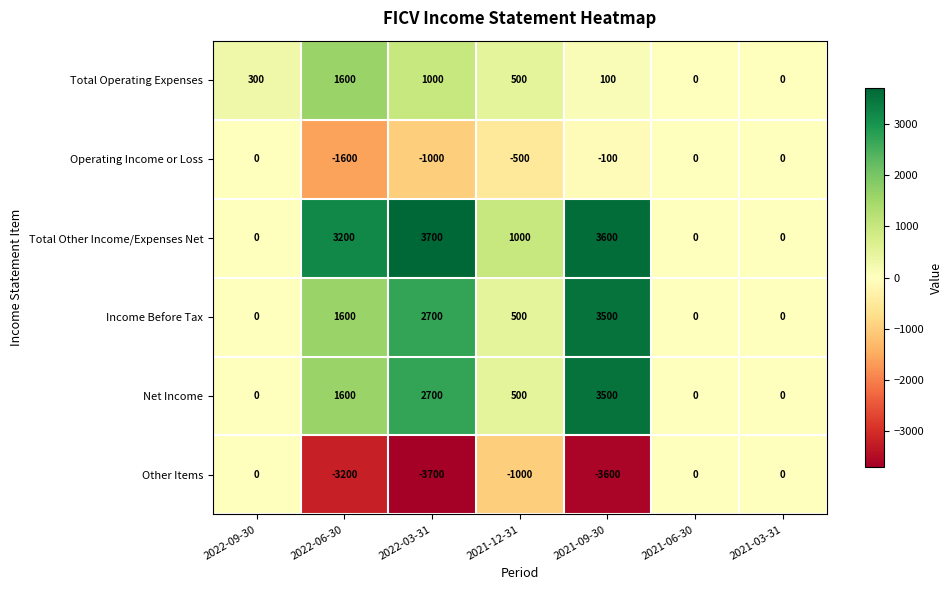

What is the difference between the highest and lowest values at 2022-06-30?

6400